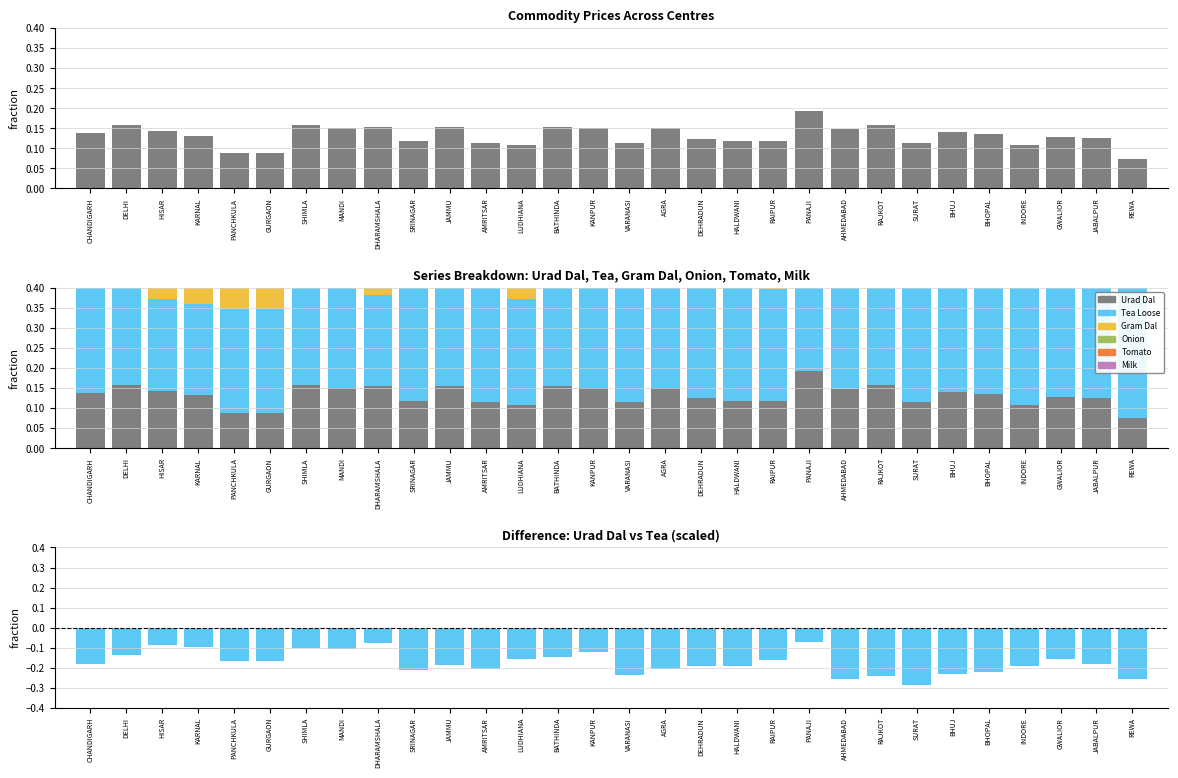

What is the sum of all Tomato values?

1.1